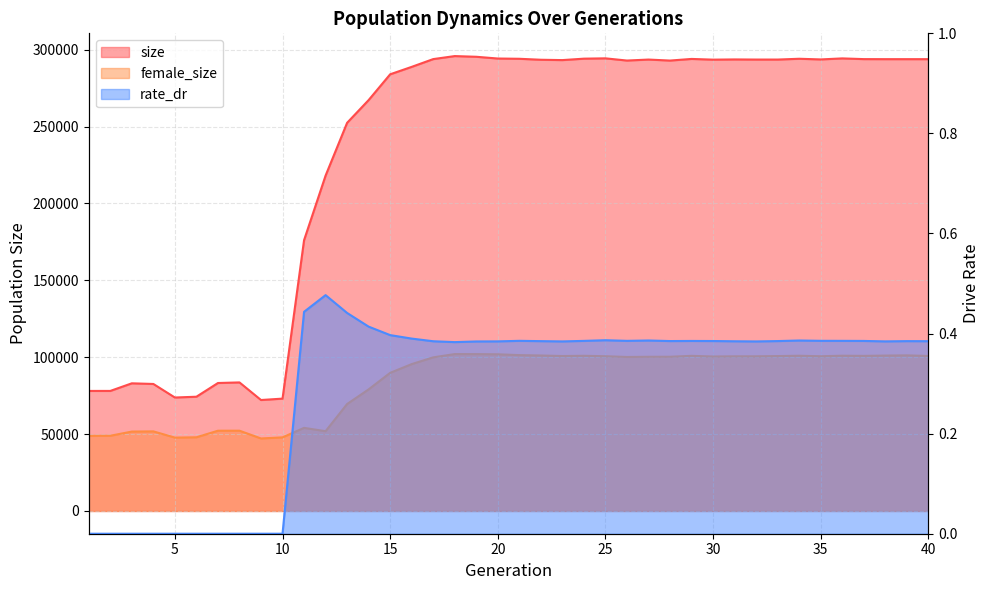

Does the chart have visible grid lines?

Yes